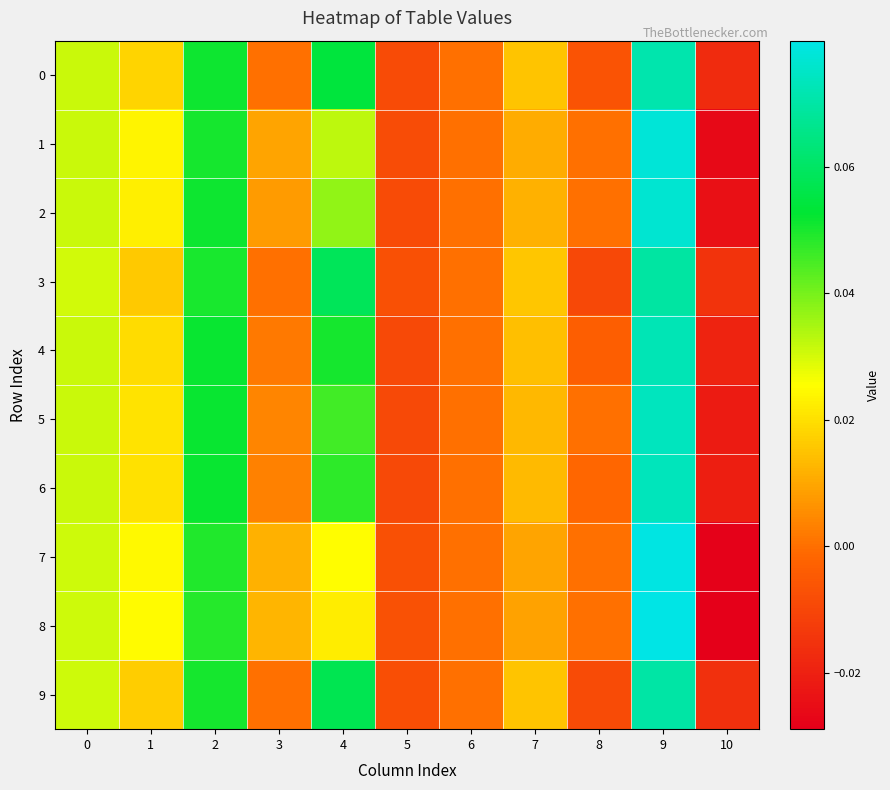

Rank the series at 3 from highest to lowest value.

8, 7, 1, 2, 5, 6, 4, 0, 3, 9